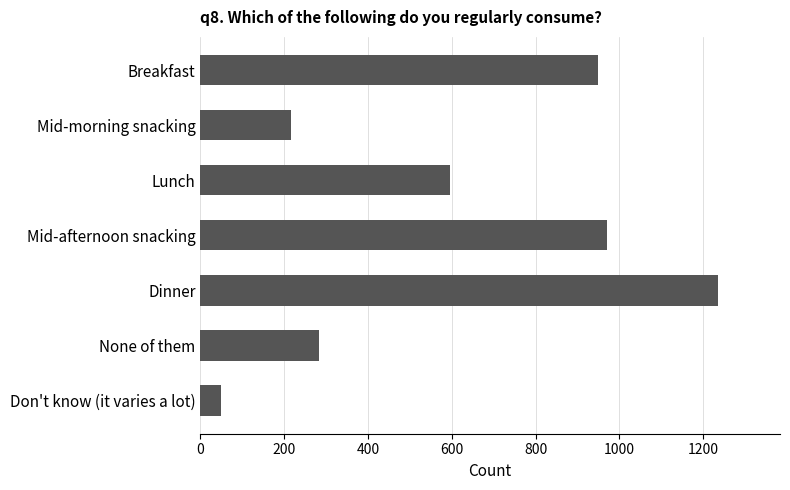

List the labels in order of value, smallest first.

Don't know (it varies a lot), Mid-morning snacking, None of them, Lunch, Breakfast, Mid-afternoon snacking, Dinner